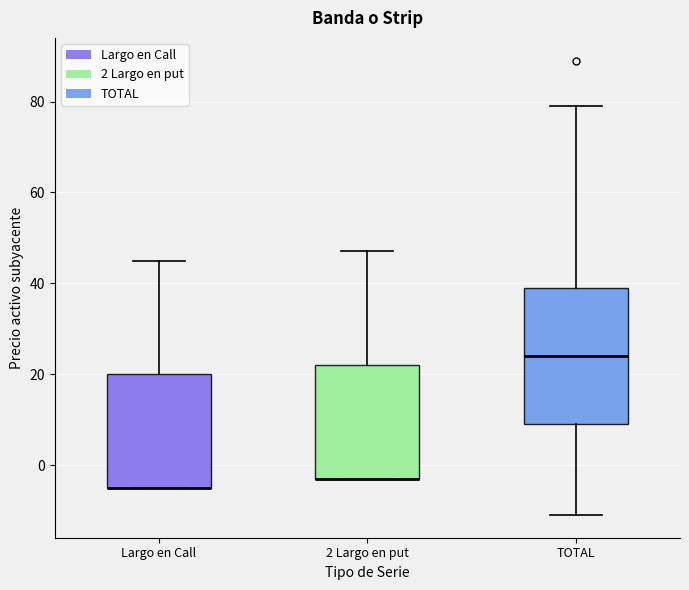

Reading left to right, read every box against the y-axis: the position of its median line, the range the box covers, and the ends of its whiskers. The values are not printed on the chart, so give them approximately, as read against the axis.

Largo en Call: median -4 (drawn on the box's lower edge), box -4 to 20, whiskers -4 to 46
2 Largo en put: median -2 (drawn on the box's lower edge), box -2 to 22, whiskers -2 to 48
TOTAL: median 24, box 10 to 40, whiskers -10 to 80